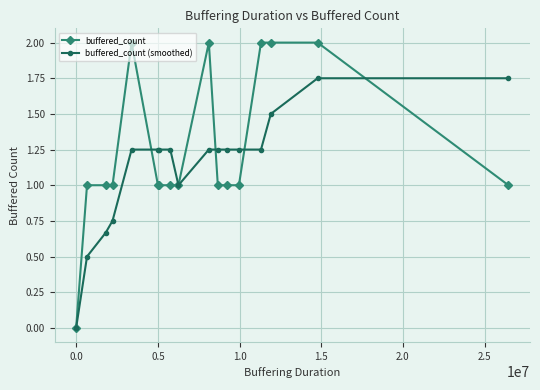

Rank the series by their average value, from lowest to highest.

buffered_count (smoothed), buffered_count